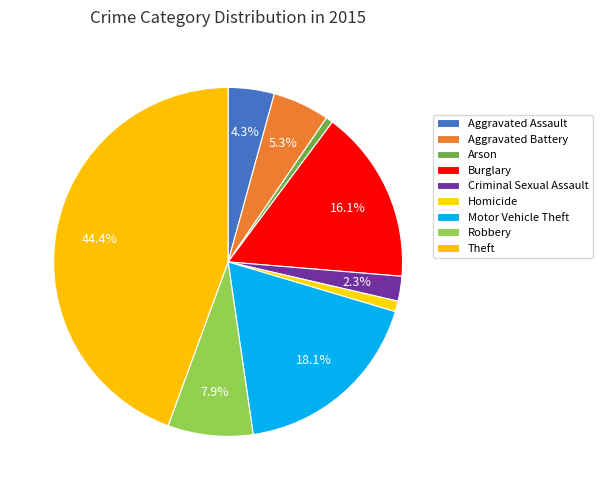

Rank the categories by value from highest to lowest.

Theft, Motor Vehicle Theft, Burglary, Robbery, Aggravated Battery, Aggravated Assault, Criminal Sexual Assault, Homicide, Arson